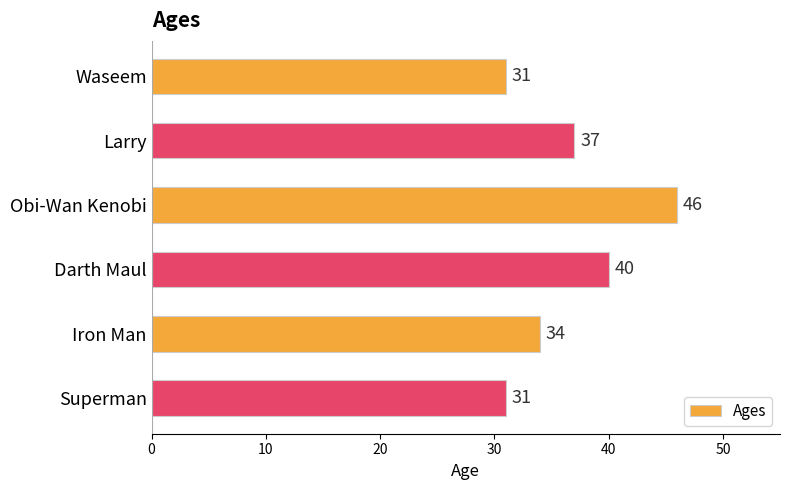

What is the difference between the second highest and second lowest values?

9